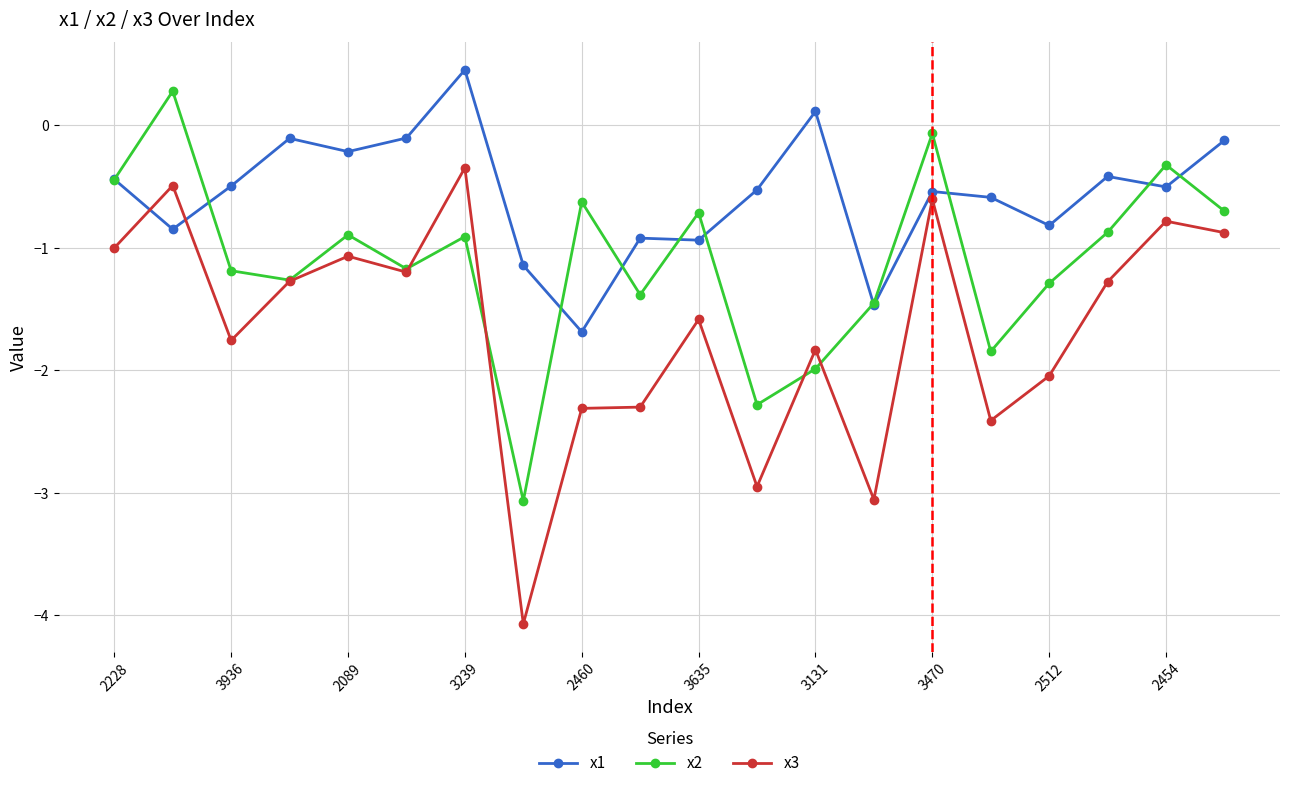

What is the smallest value displayed?

-4.1